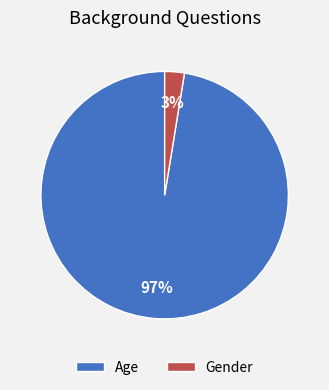

Is the sum of Age and Gender greater than half?

Yes